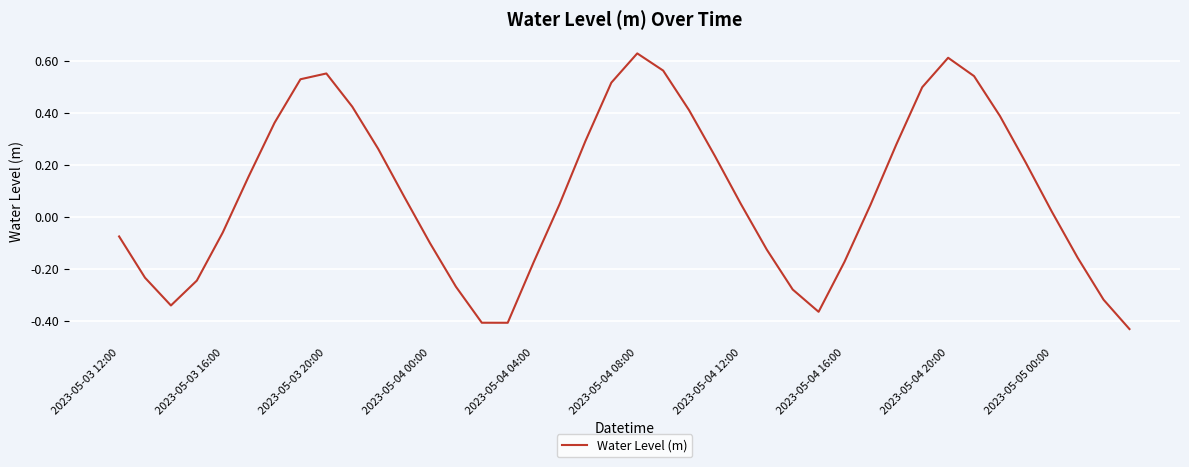

Does the chart have visible grid lines?

Yes